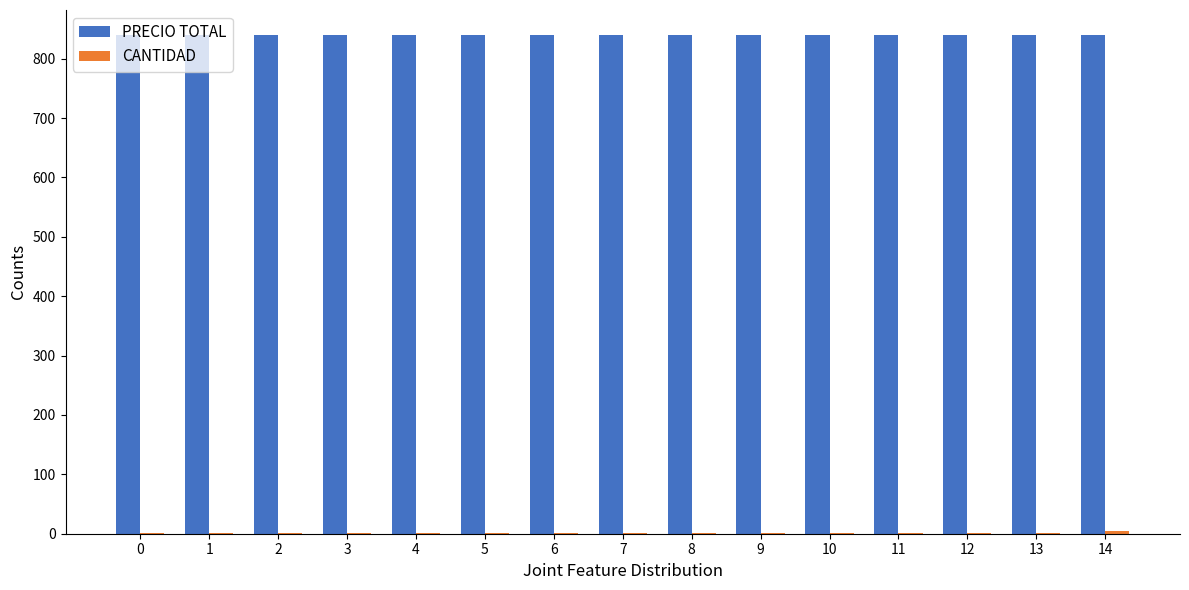

Which series has the largest total across all categories?

PRECIO TOTAL